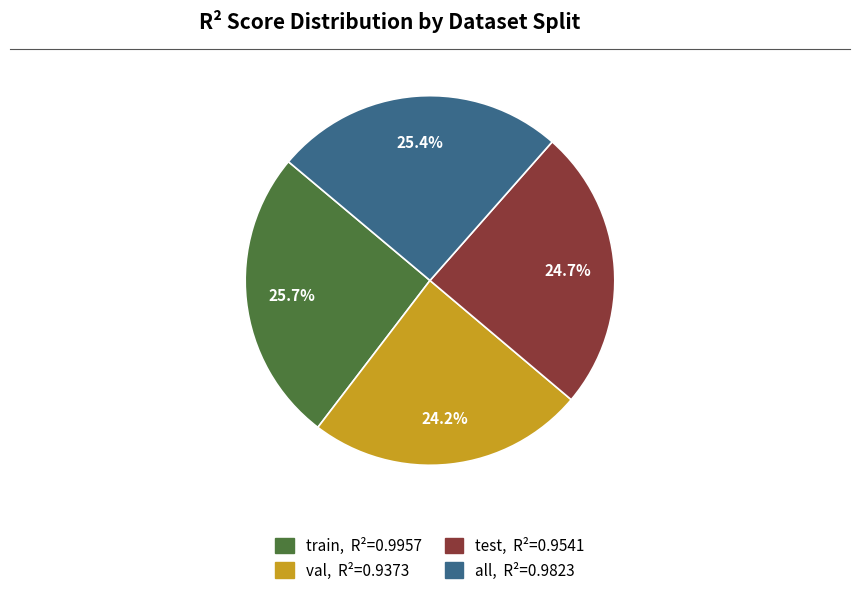

To the nearest percent, what portion does train represent?

26%